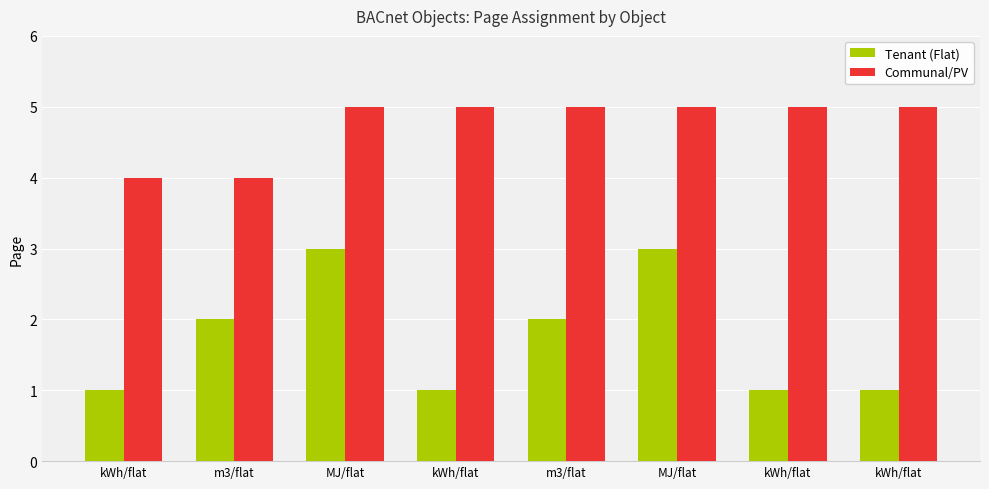

Reading right to left, transcribe all the data shown in this chart.

Tenant (Flat): 1	1	3	2	1	3	2	1
Communal/PV: 5	5	5	5	5	5	4	4